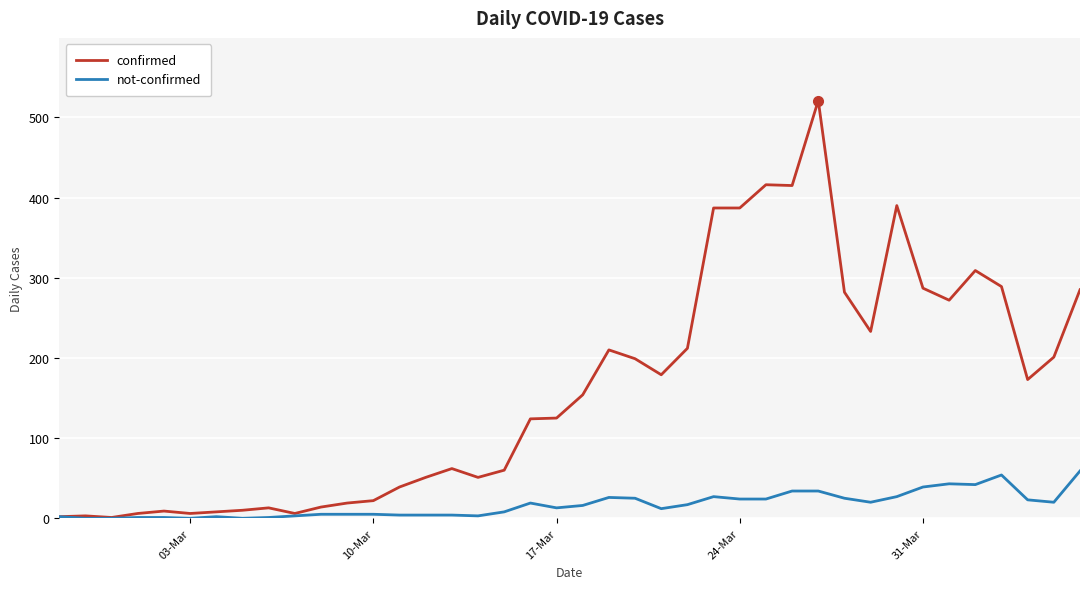

How many lines are shown in the chart?

2